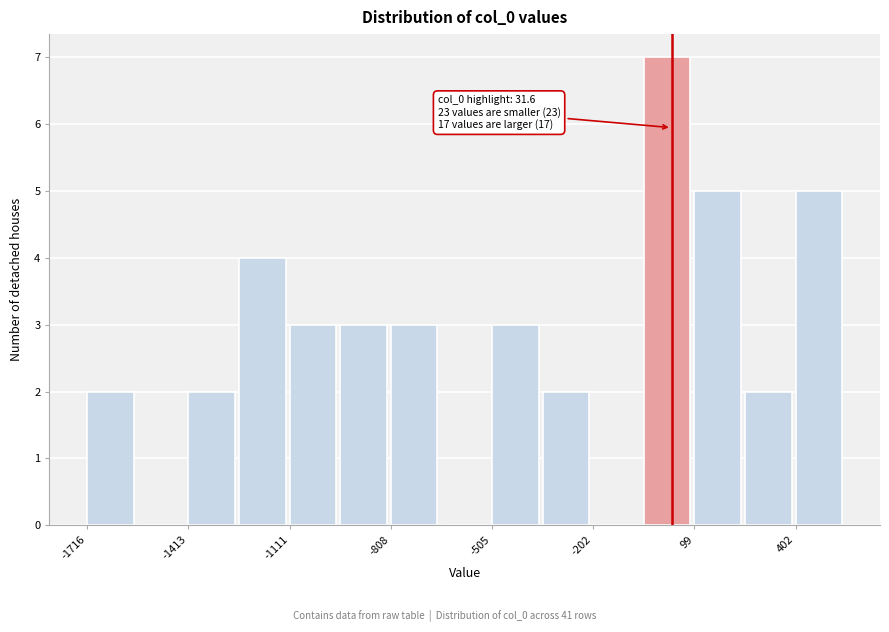

Read against the x-axis, roughly where is the centre of the tallest bar?

0